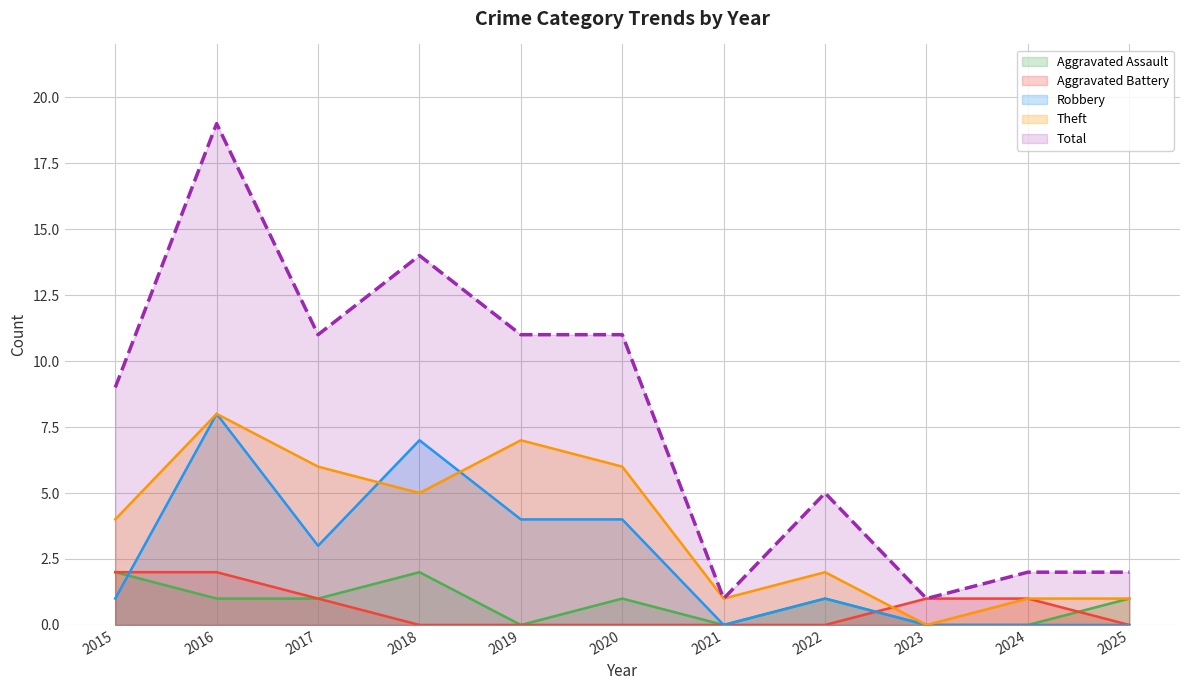

Rank the series at 2019 from lowest to highest value.

Aggravated Assault, Aggravated Battery, Robbery, Theft, Total